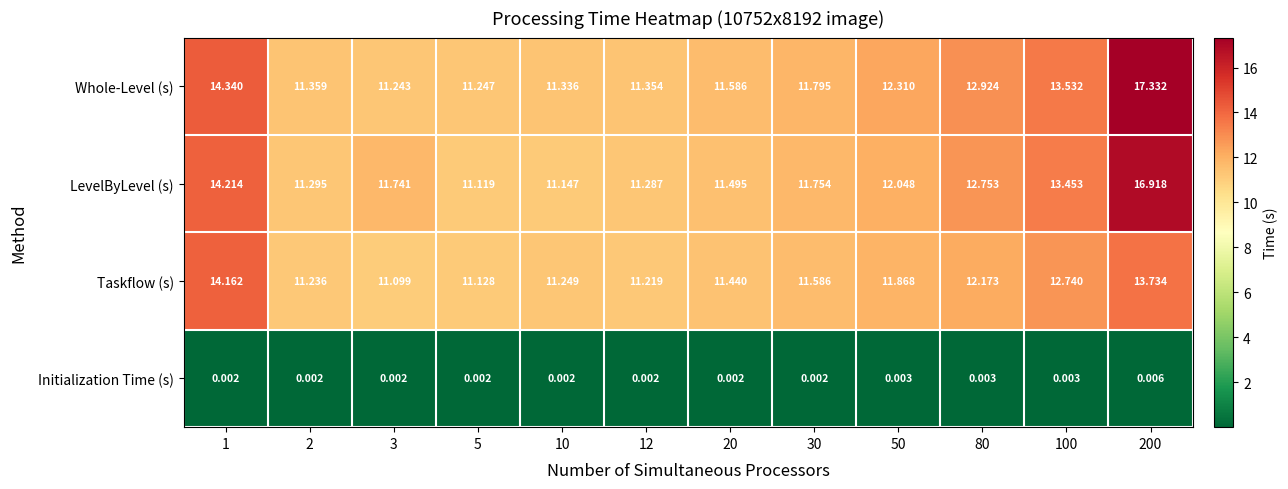

Which series has the widest spread of values?

Whole-Level (s)